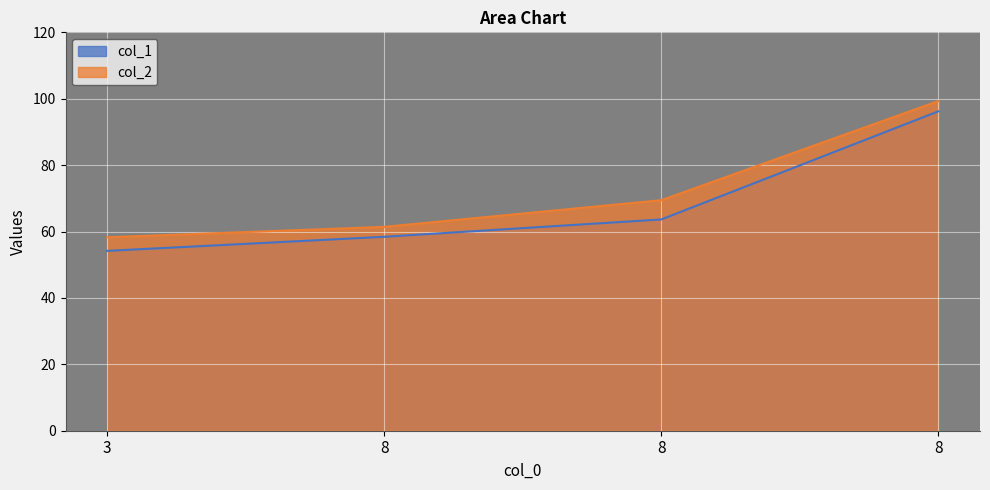

What is the difference between the highest and lowest values at 3?

4.1